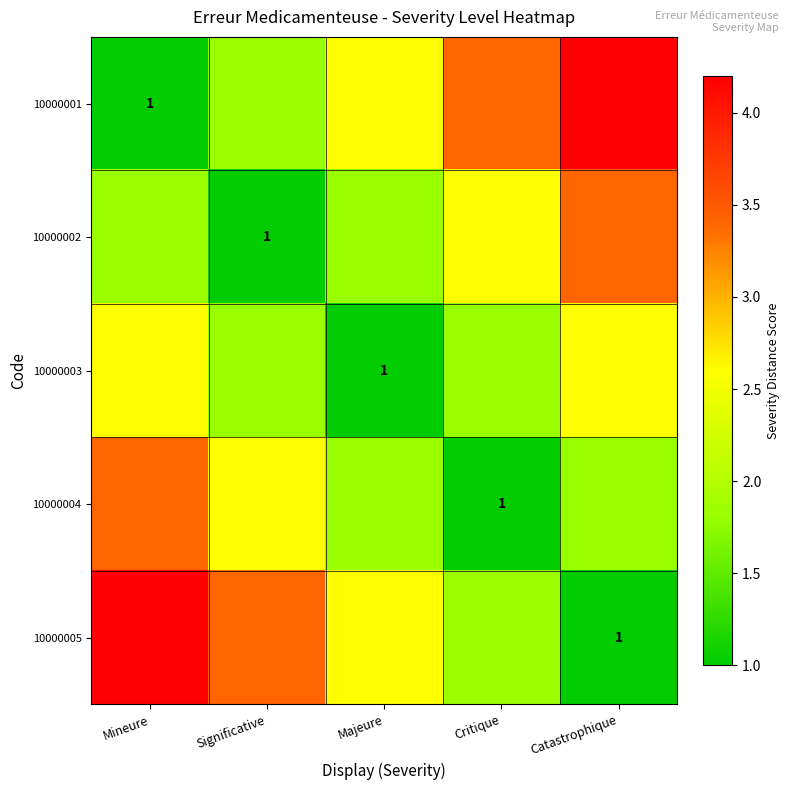

At how many categories does at least one series exceed 2?

5